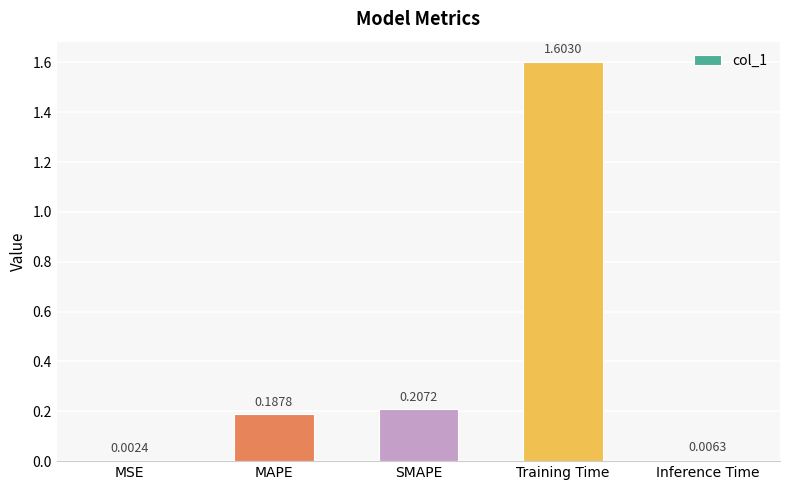

Where is the data nearest to the value 0?

MSE